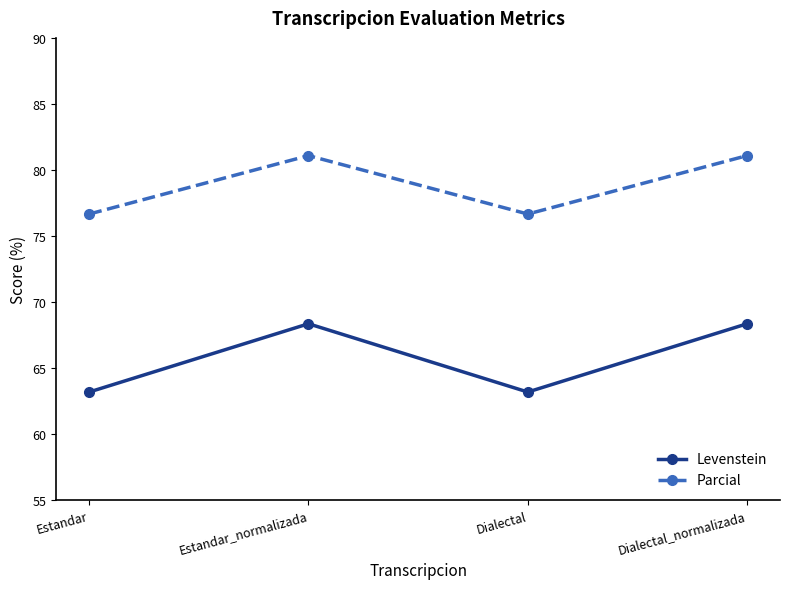

What is the average value of the Parcial series?

78.9